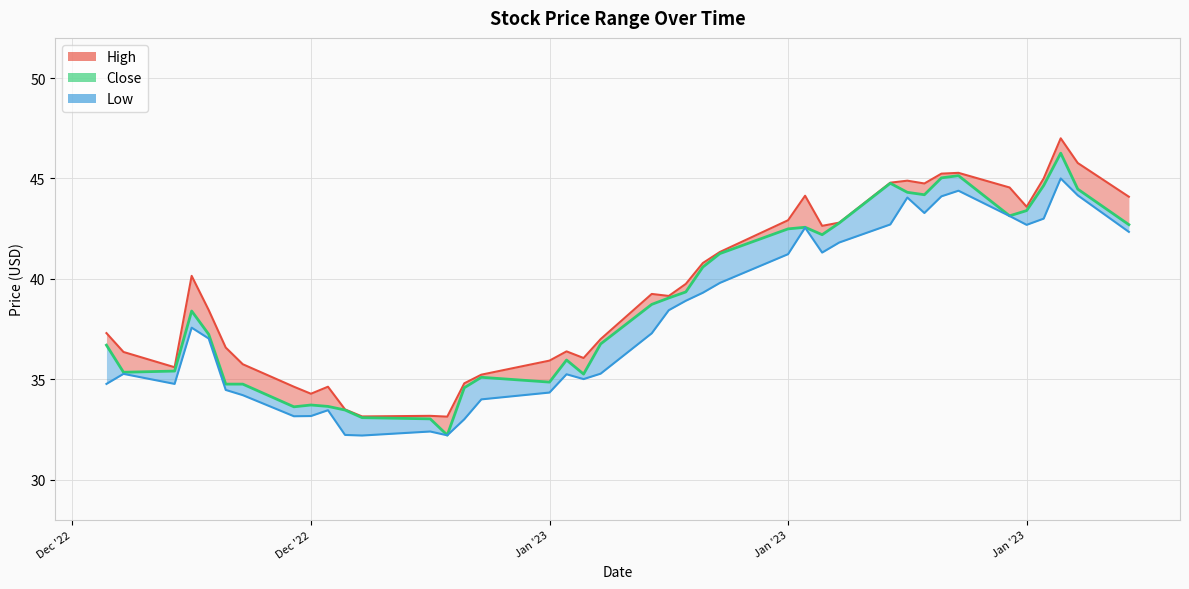

How many points are higher than both their immediate neighbors (excluding endpoints)?

8